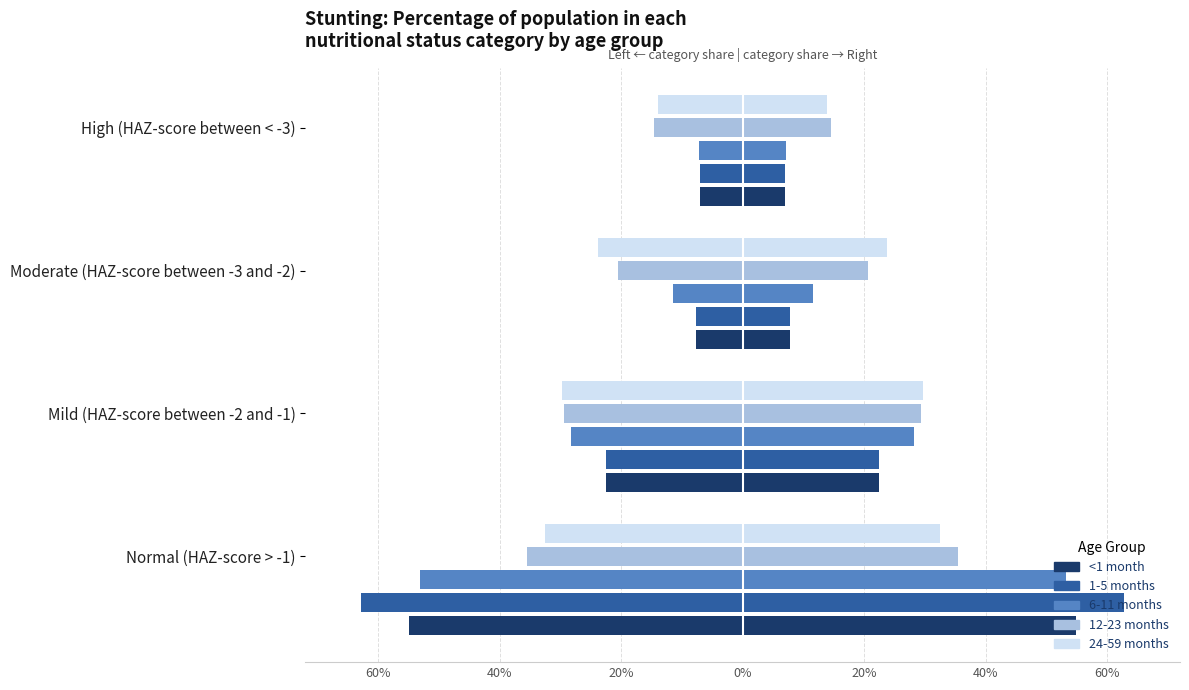

True or false: 12-23 months has a value of 0.3 at Moderate (HAZ-score between -3 and -2).

False